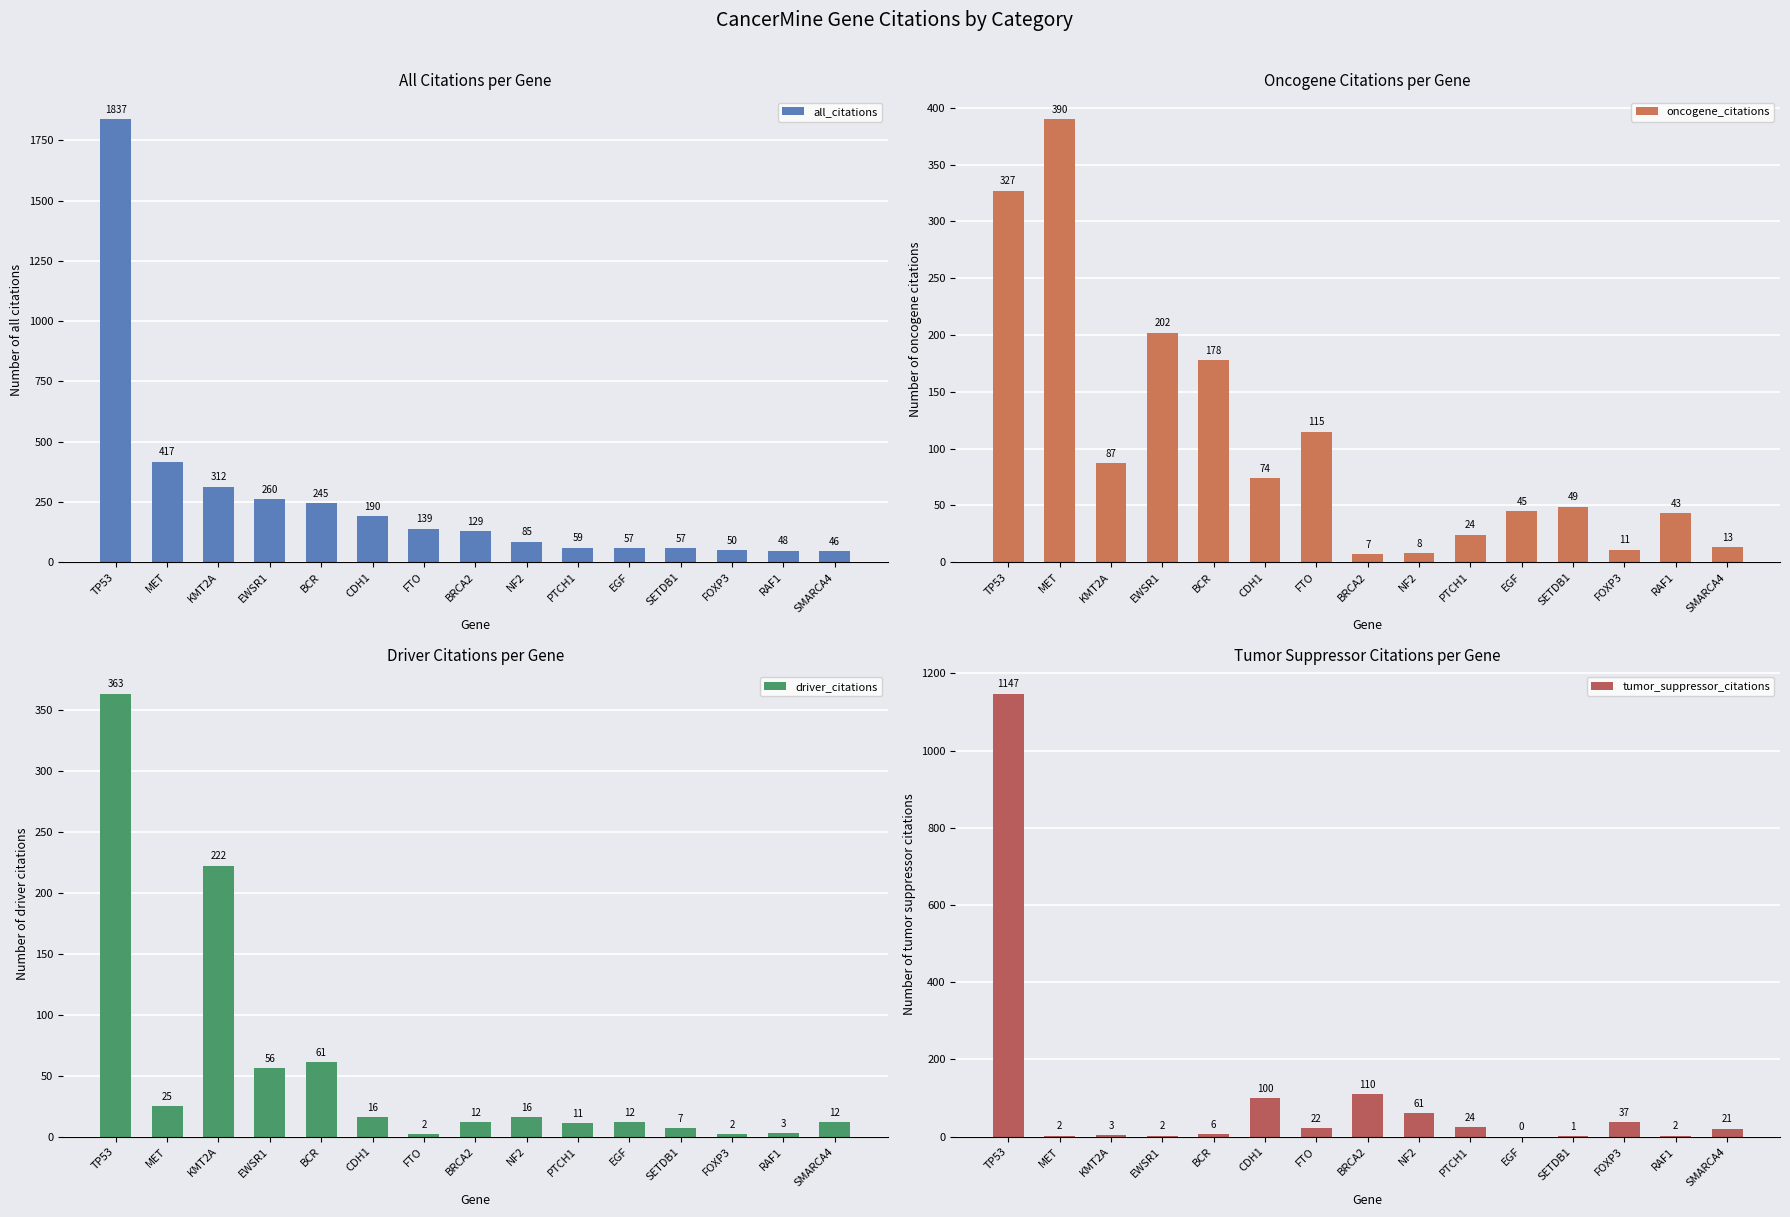

Reading left to right, extract all data points from this chart.

all_citations: TP53=1837	MET=417	KMT2A=312	EWSR1=260	BCR=245	CDH1=190	FTO=139	BRCA2=129	NF2=85	PTCH1=59	EGF=57	SETDB1=57	FOXP3=50	RAF1=48	SMARCA4=46
oncogene_citations: TP53=327	MET=390	KMT2A=87	EWSR1=202	BCR=178	CDH1=74	FTO=115	BRCA2=7	NF2=8	PTCH1=24	EGF=45	SETDB1=49	FOXP3=11	RAF1=43	SMARCA4=13
driver_citations: TP53=363	MET=25	KMT2A=222	EWSR1=56	BCR=61	CDH1=16	FTO=2	BRCA2=12	NF2=16	PTCH1=11	EGF=12	SETDB1=7	FOXP3=2	RAF1=3	SMARCA4=12
tumor_suppressor_citations: TP53=1147	MET=2	KMT2A=3	EWSR1=2	BCR=6	CDH1=100	FTO=22	BRCA2=110	NF2=61	PTCH1=24	EGF=0	SETDB1=1	FOXP3=37	RAF1=2	SMARCA4=21